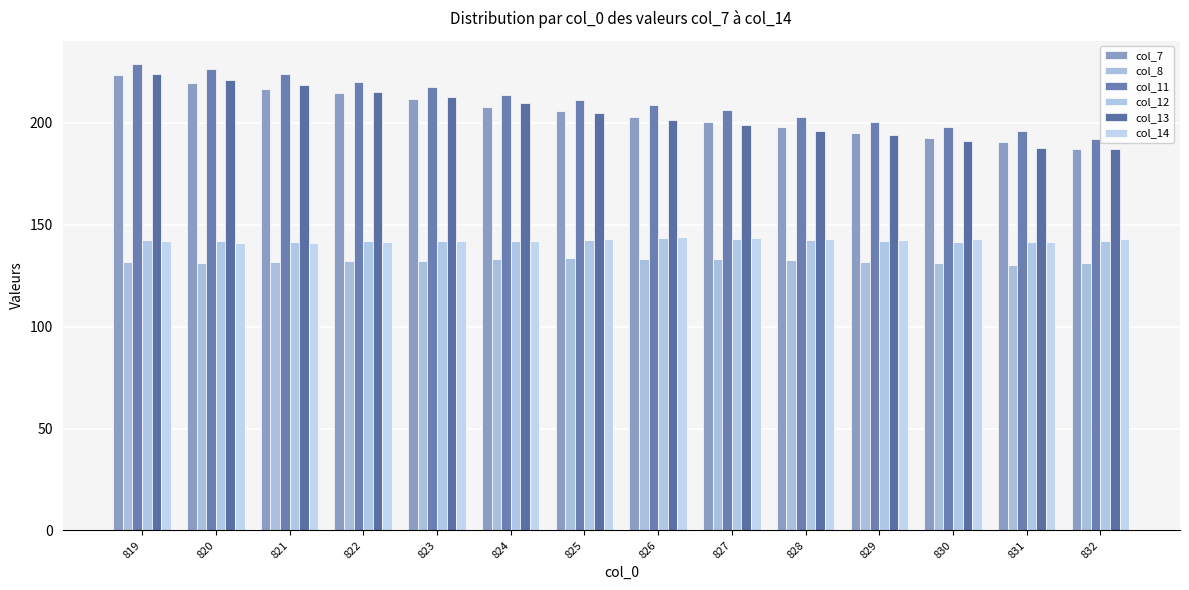

Is it true that col_12 equals 142.1 at 820?

True